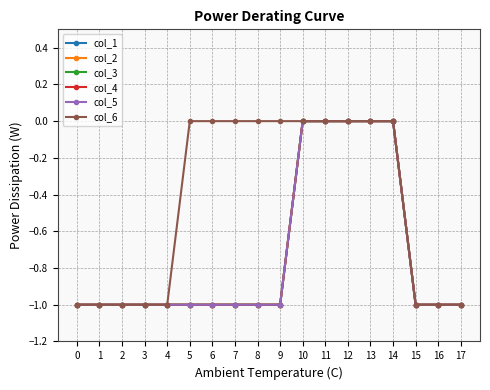

The col_5 series shows -2 at 4. True or false?

False